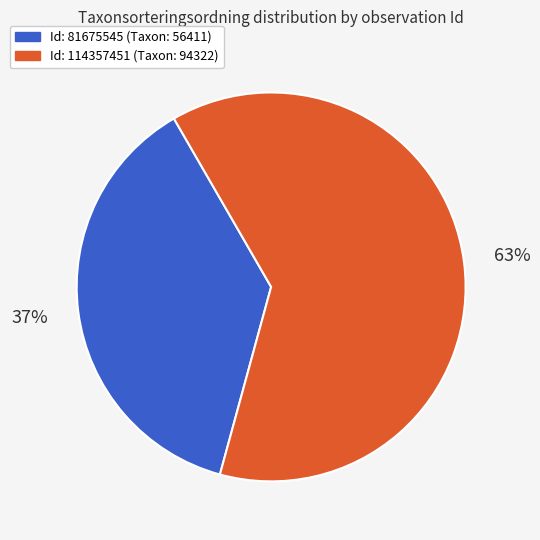

Is there a majority slice in this chart?

Yes